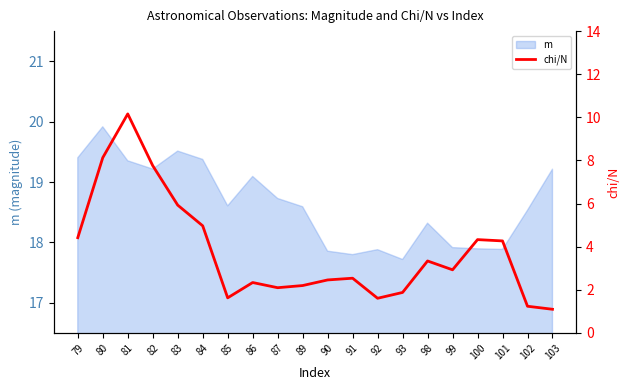

The chart shows a value of 4.5 at 99. True or false?

False